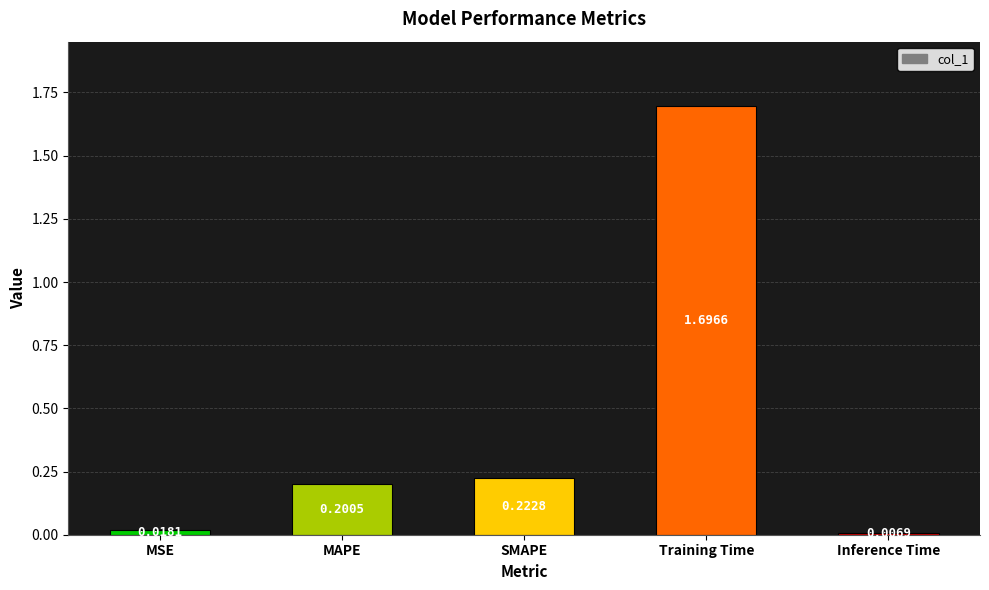

Rank the categories by value from highest to lowest.

Training Time, SMAPE, MAPE, MSE, Inference Time